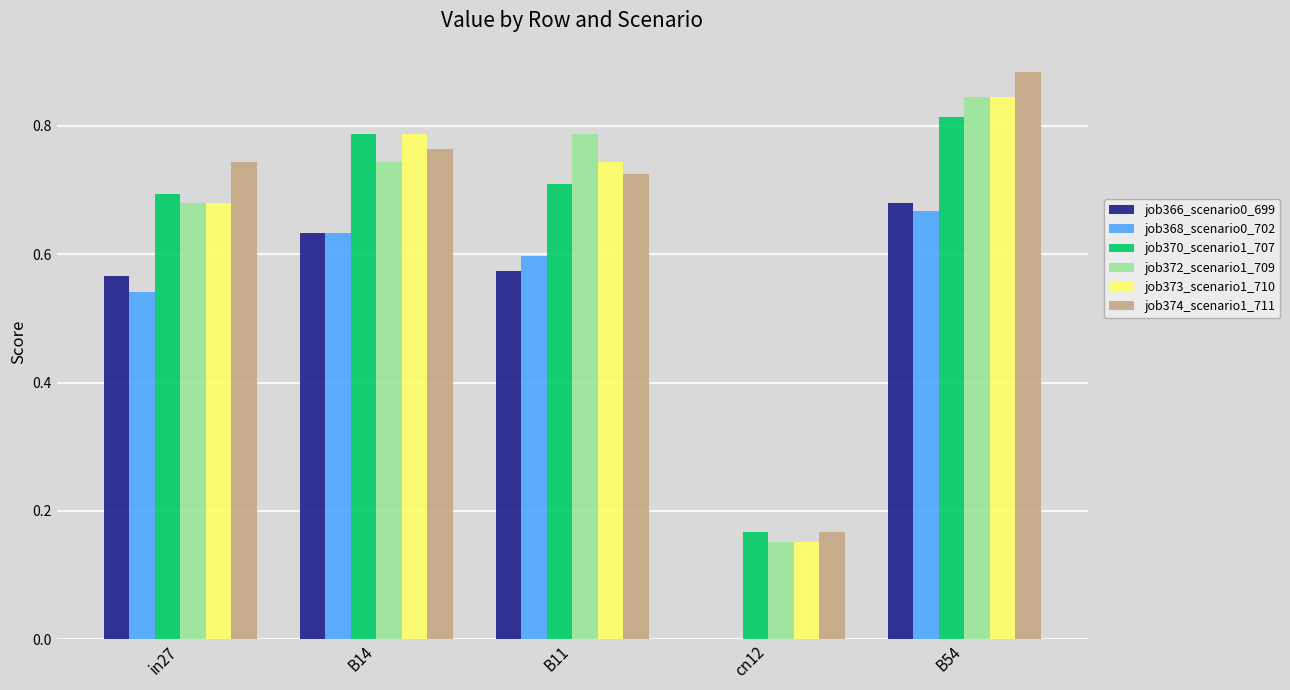

What is the sum of all job366_scenario0_699 values?

2.5